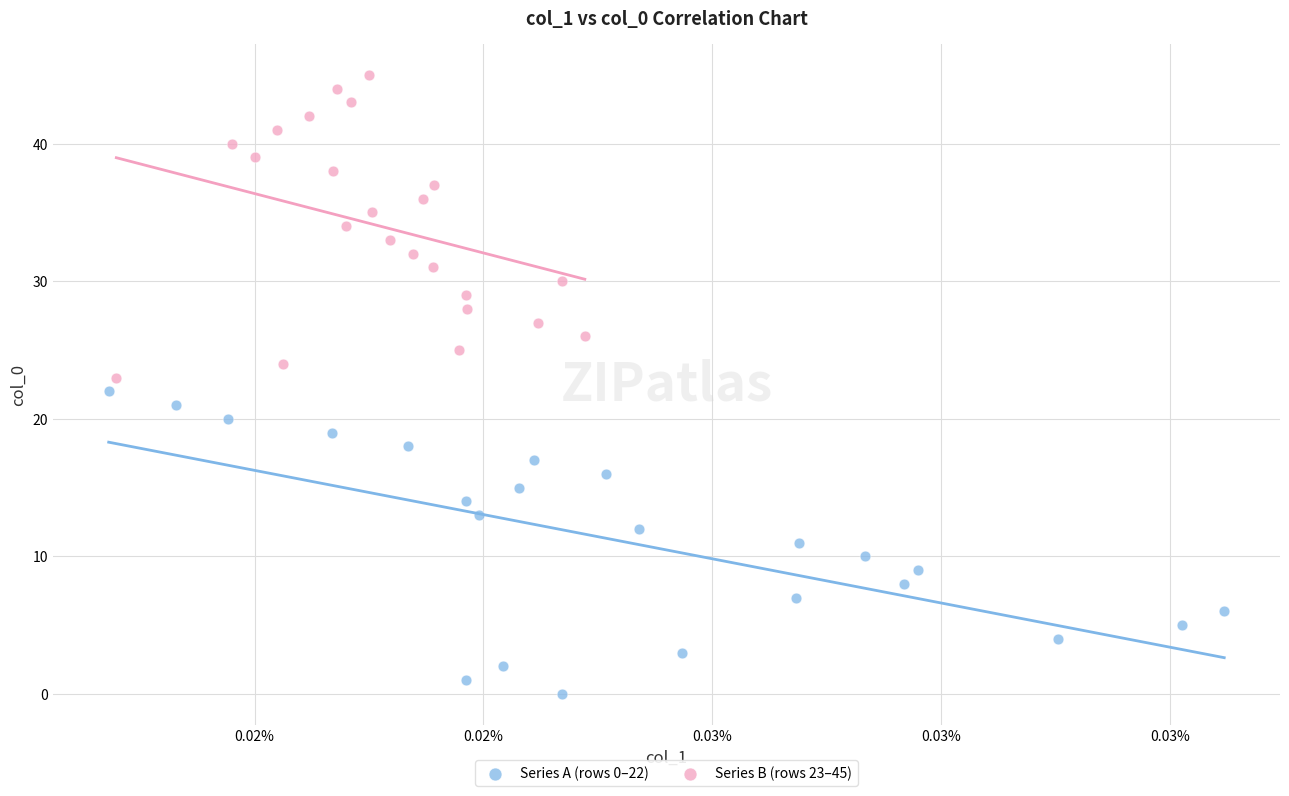

Which series contains the highest Y value?

Series B (rows 23–45)